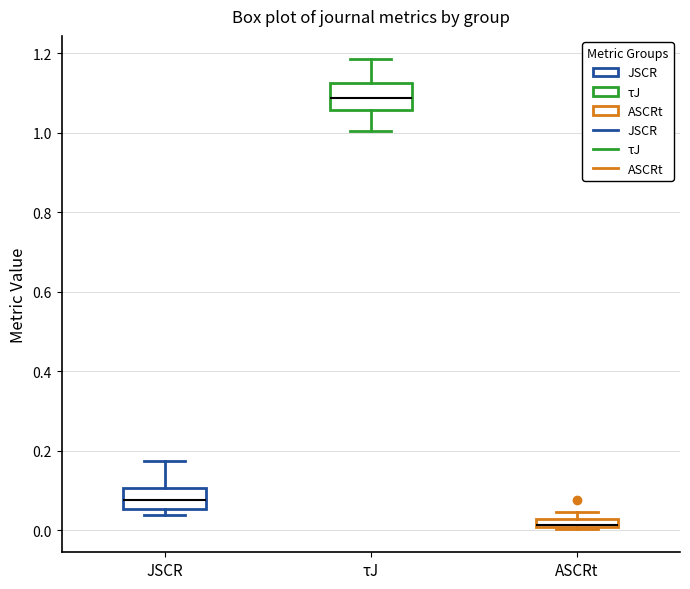

Which box's median line is the lowest?

ASCRt